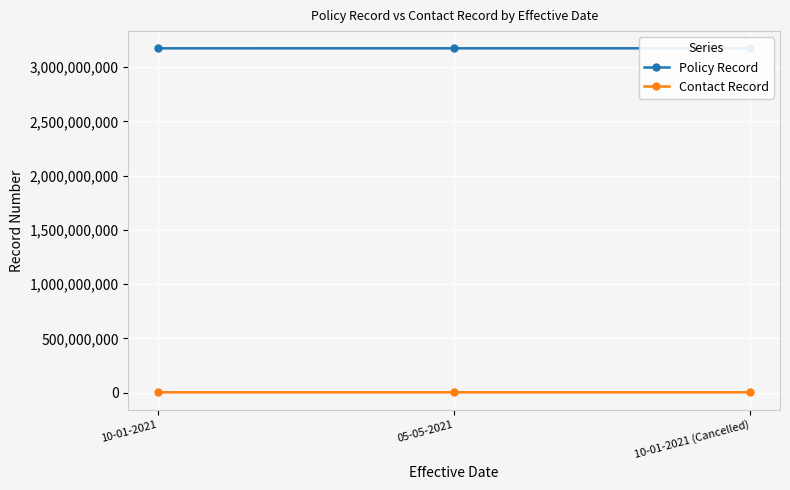

Is it true that Contact Record equals 2135651 at 10-01-2021 (Cancelled)?

True